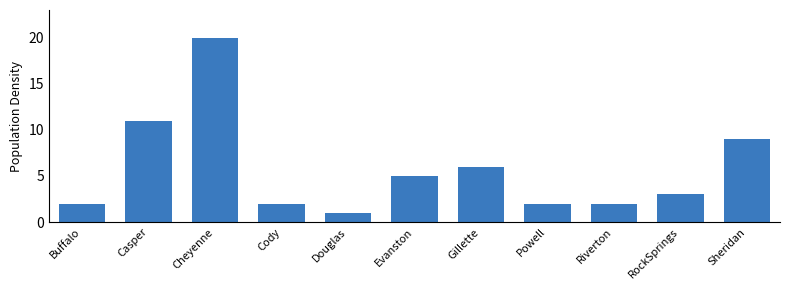

Are the bars horizontal?

No